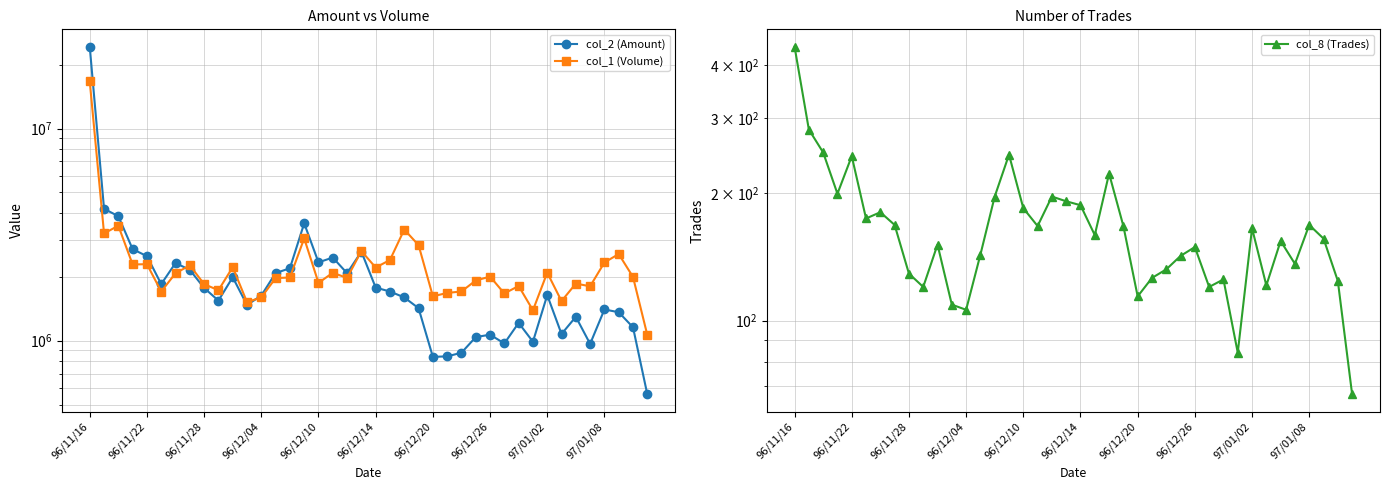

What is the highest value of the col_1 (Volume) series?

16723000